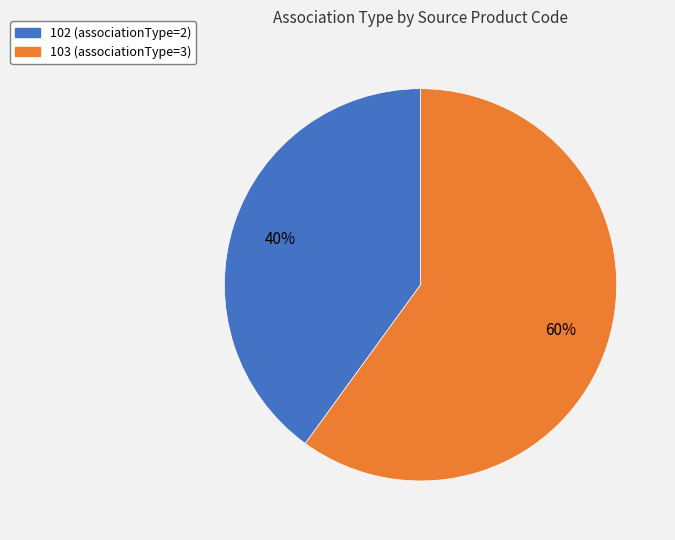

To the nearest percent, what is the difference between the largest and smallest slice percentages?

20%